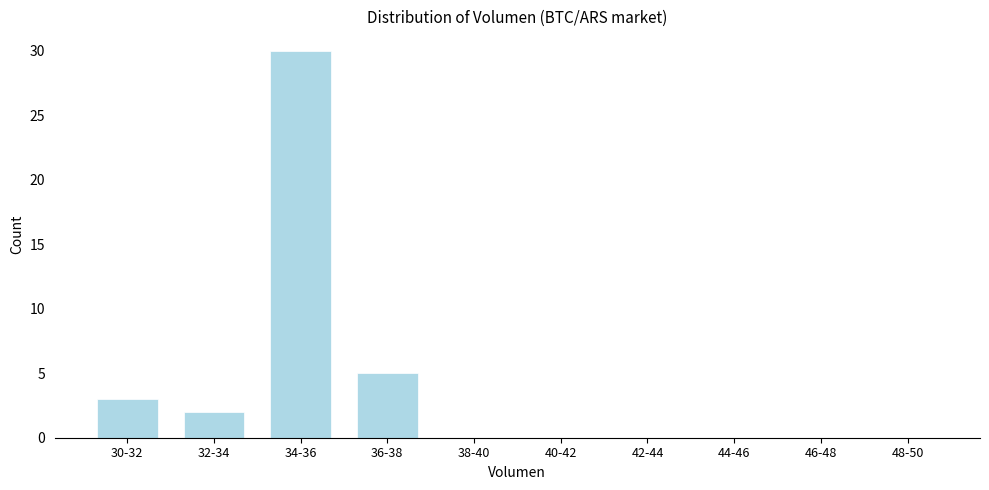

Reading left to right, transcribe all the data shown in this chart.

30-32=3	32-34=2	34-36=30	36-38=5	38-40=0	40-42=0	42-44=0	44-46=0	46-48=0	48-50=0